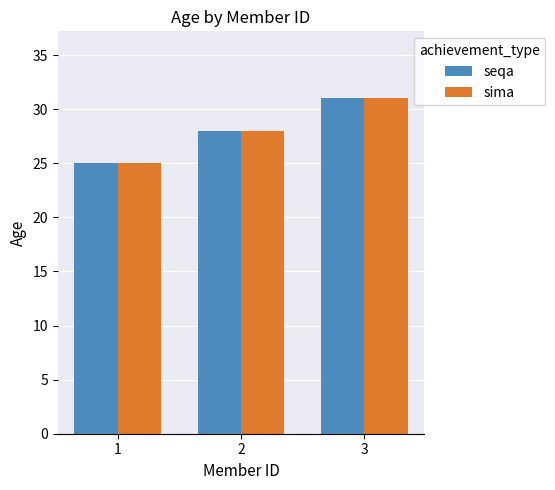

Count the number of categories in the chart.

3